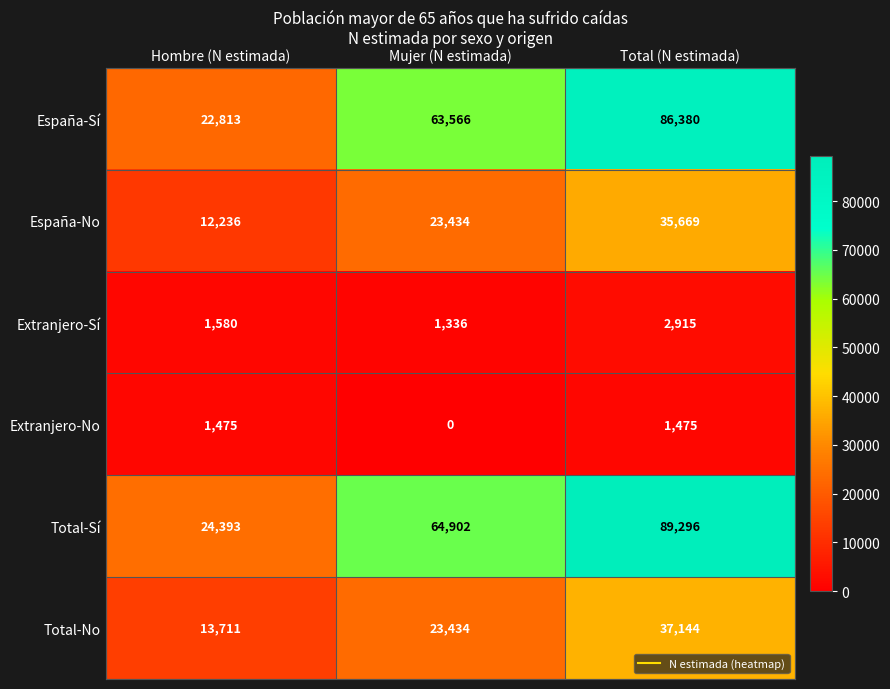

At which category is the sum across all series the highest?

Total (N estimada)